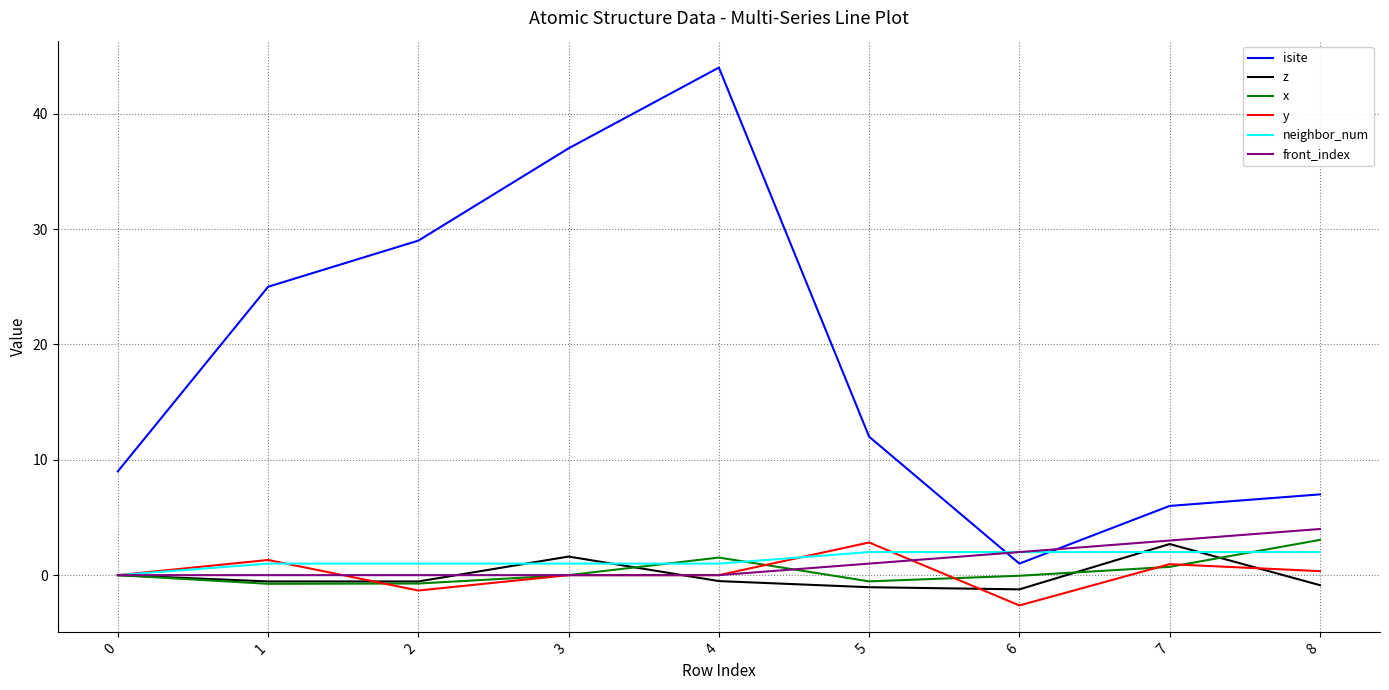

Is this an area chart (filled region under the line)?

No